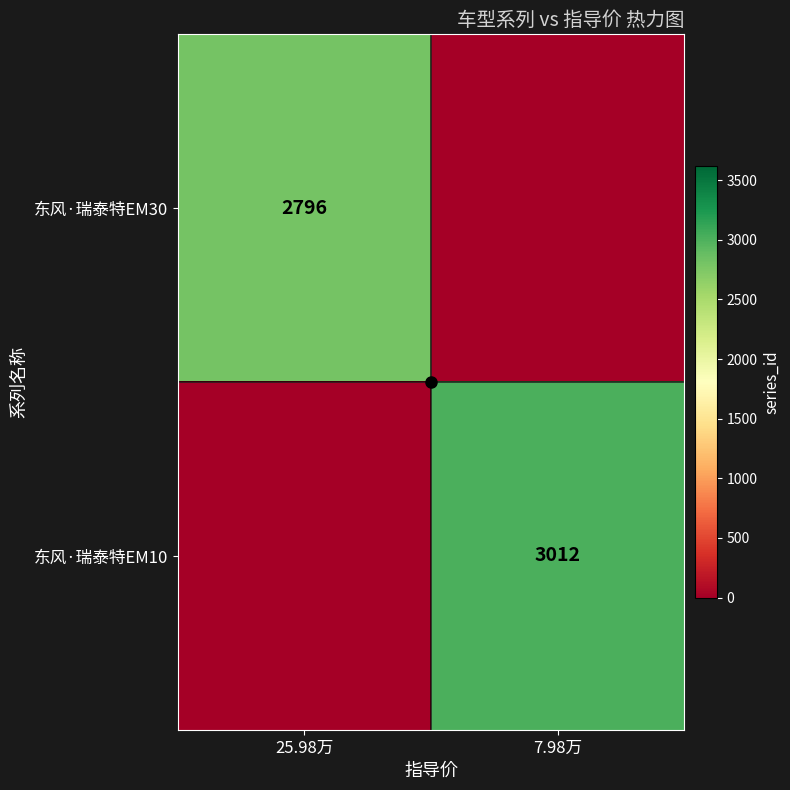

The value of 东风·瑞泰特EM30 at 25.98万 is 1362. True or false?

False